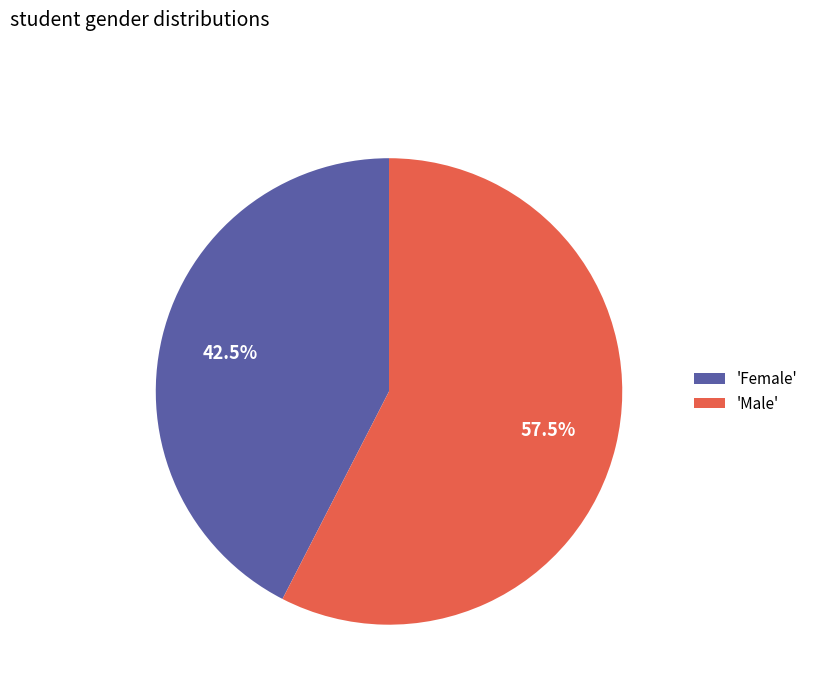

Combined, what portion of the pie is 'Female' and 'Male'?

100.0%